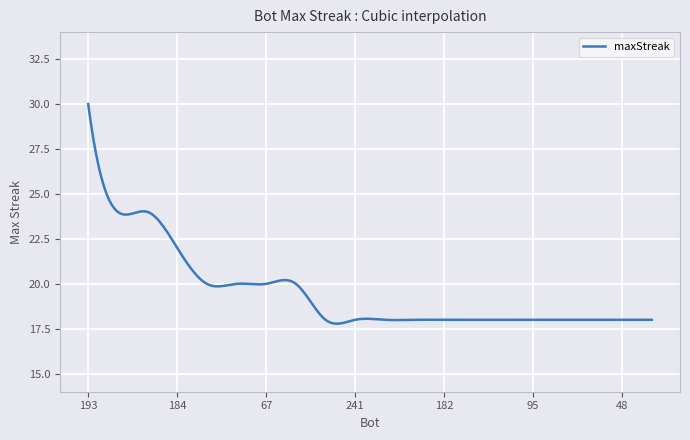

What is the smallest value displayed?

17.8